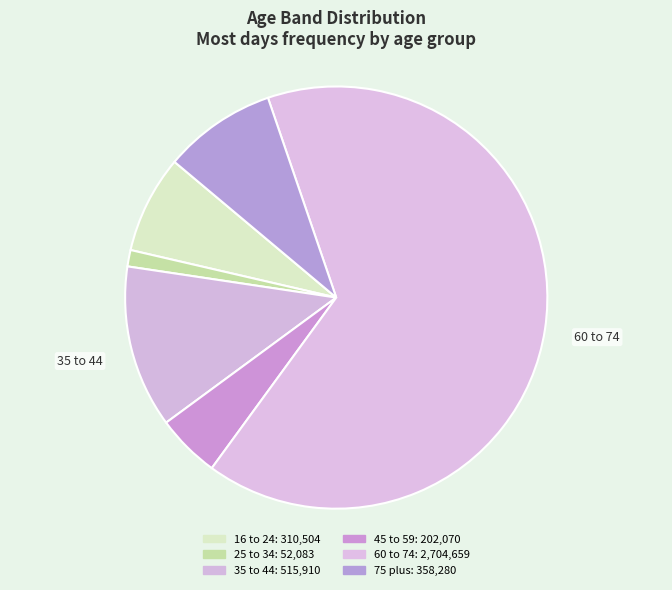

Is 35 to 44 the majority of the pie?

No